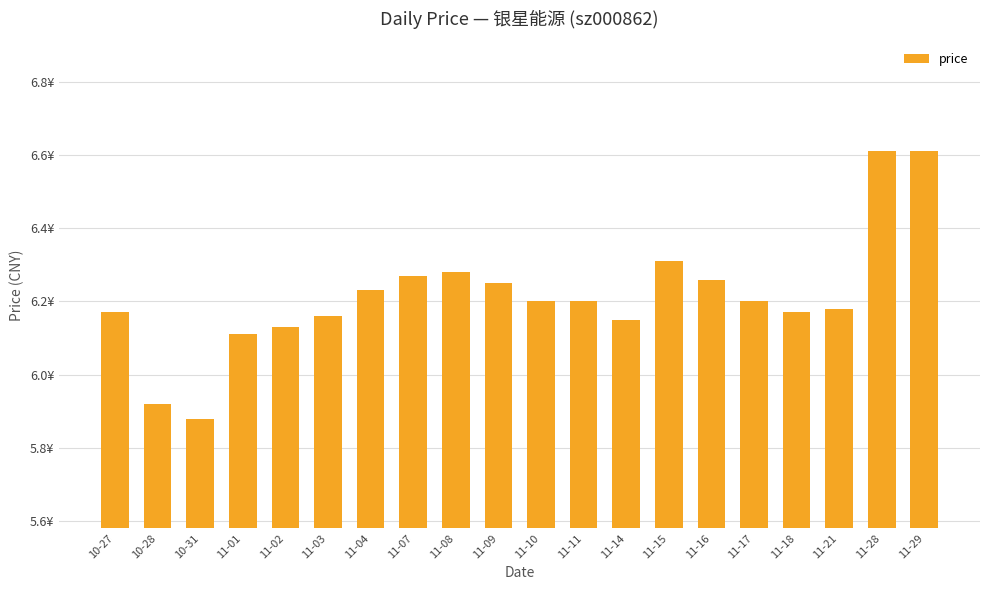

What position from the right is 11-14?

8